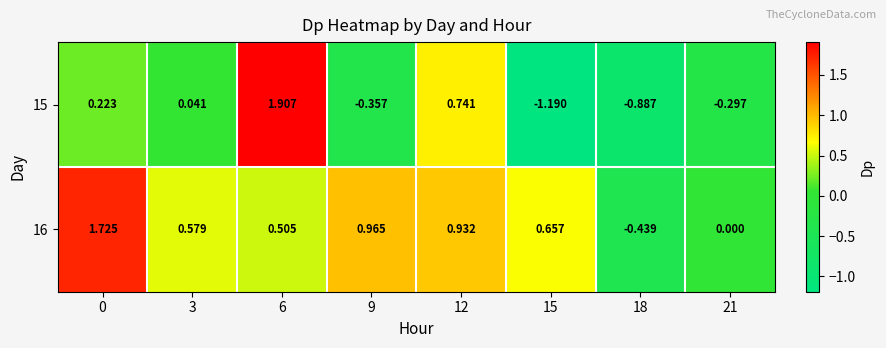

List the series in order of their overall mean, highest first.

16, 15